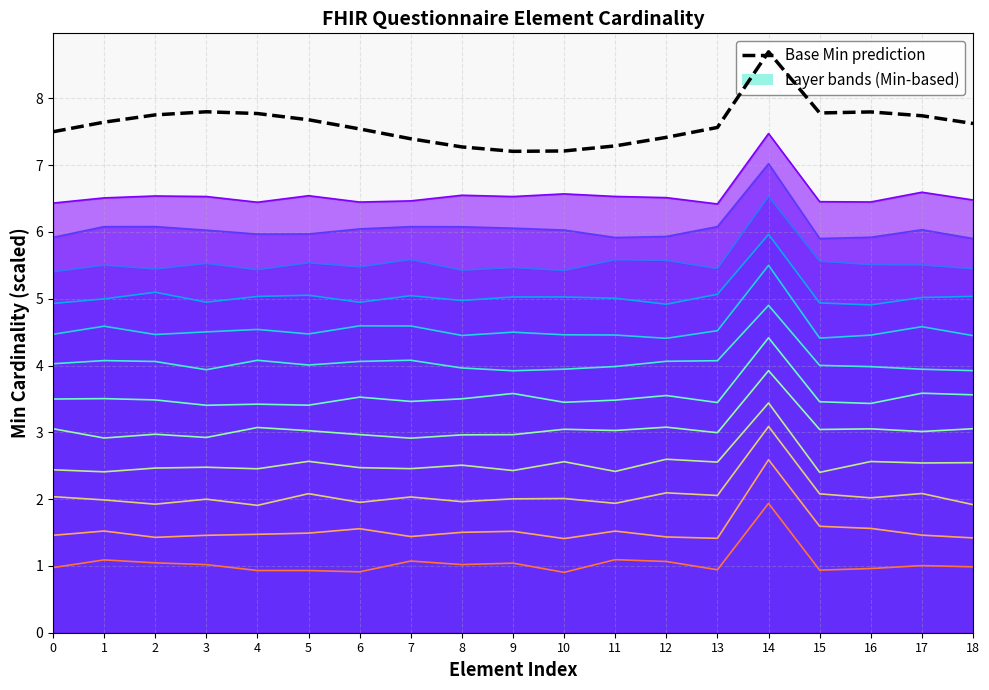

Reading left to right, extract all data points from this chart.

0=7.5	1=7.6	2=7.8	3=7.8	4=7.8	5=7.7	6=7.5	7=7.4	8=7.3	9=7.2	10=7.2	11=7.3	12=7.4	13=7.6	14=8.7	15=7.8	16=7.8	17=7.7	18=7.6